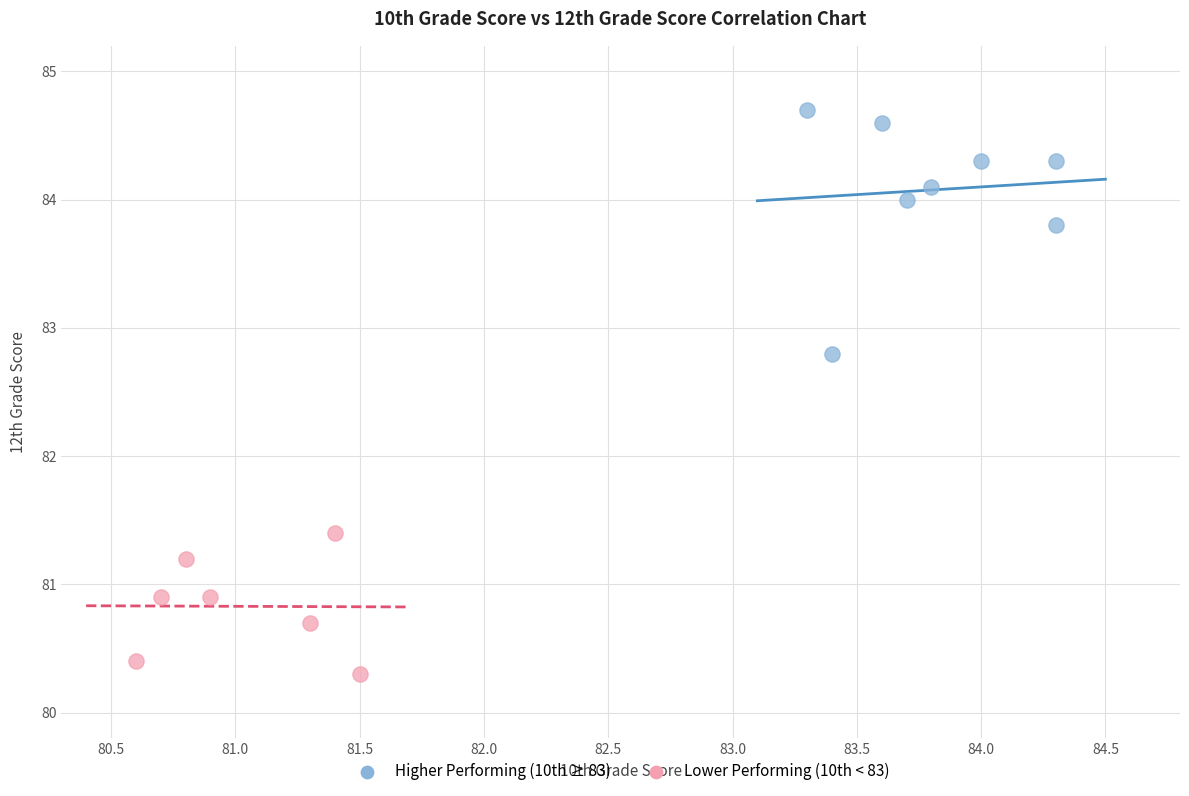

What are all the series names shown in the legend?

Higher Performing (10th ≥ 83), Lower Performing (10th < 83)